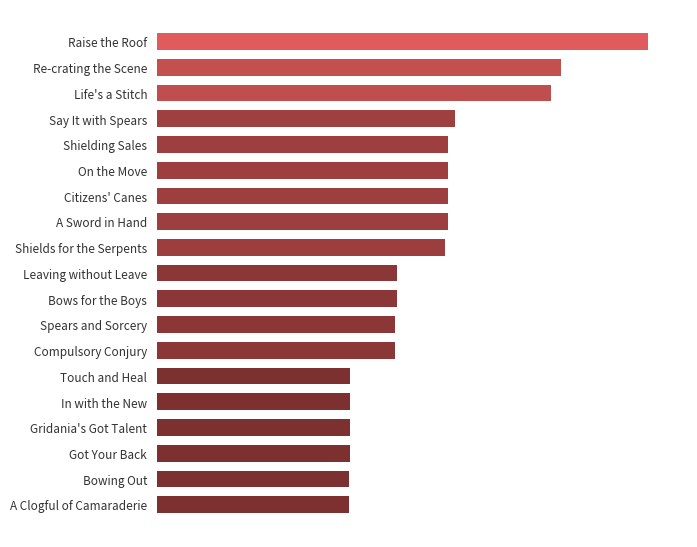

Rank the categories by value from highest to lowest.

Raise the Roof, Re-crating the Scene, Life's a Stitch, Say It with Spears, Shielding Sales, On the Move, Citizens' Canes, A Sword in Hand, Shields for the Serpents, Leaving without Leave, Bows for the Boys, Spears and Sorcery, Compulsory Conjury, Touch and Heal, In with the New, Gridania's Got Talent, Got Your Back, Bowing Out, A Clogful of Camaraderie